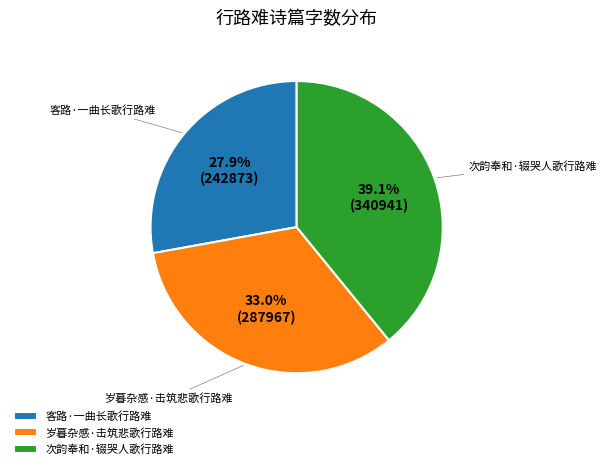

Is it true that 岁暮杂感·击筑悲歌行路难 is 45% of the pie?

False